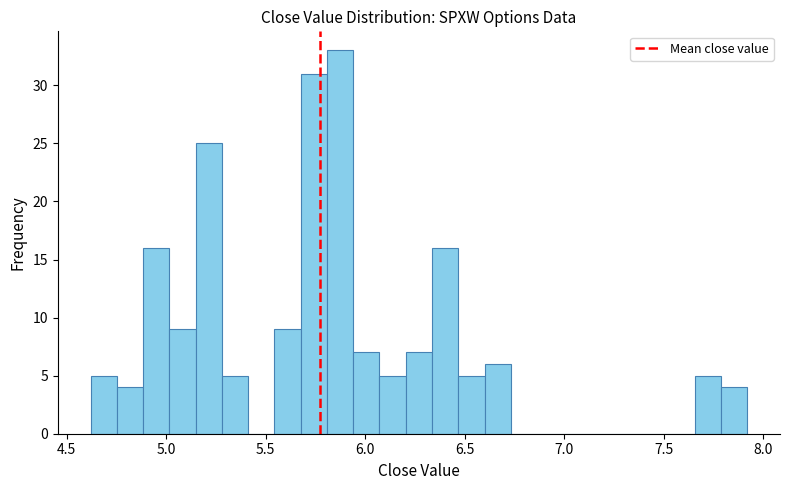

Read against the x-axis, roughly where is the centre of the tallest bar?

5.85